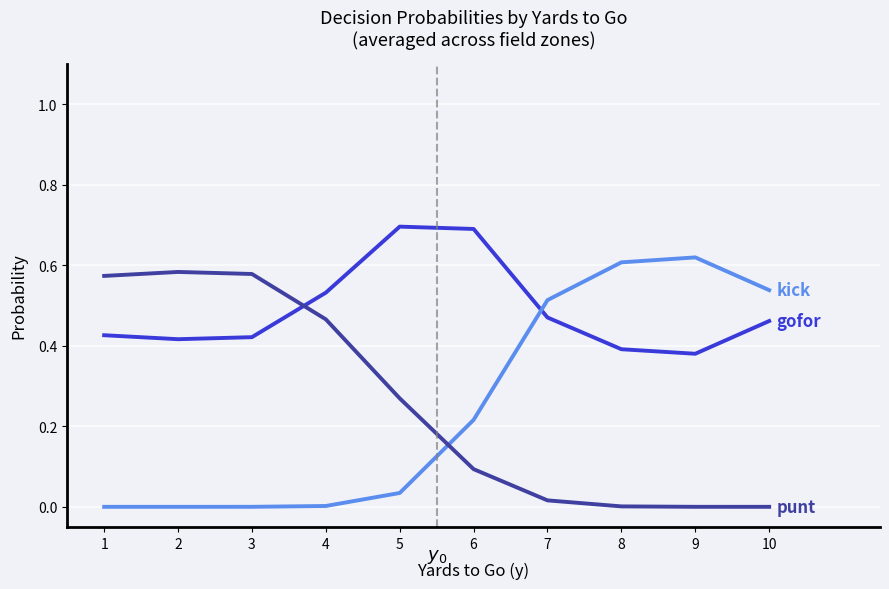

What is the maximum value shown in the chart?

0.7